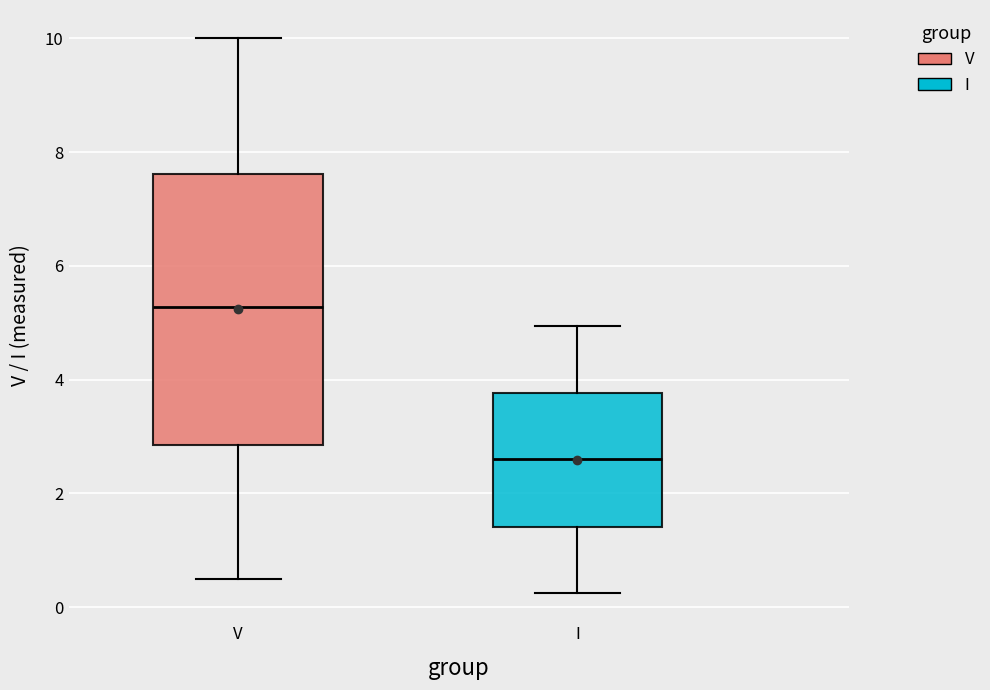

Where is the upper edge of the box for I on the y-axis? The values are not printed on the chart, so give them approximately, as read against the axis.

3.8